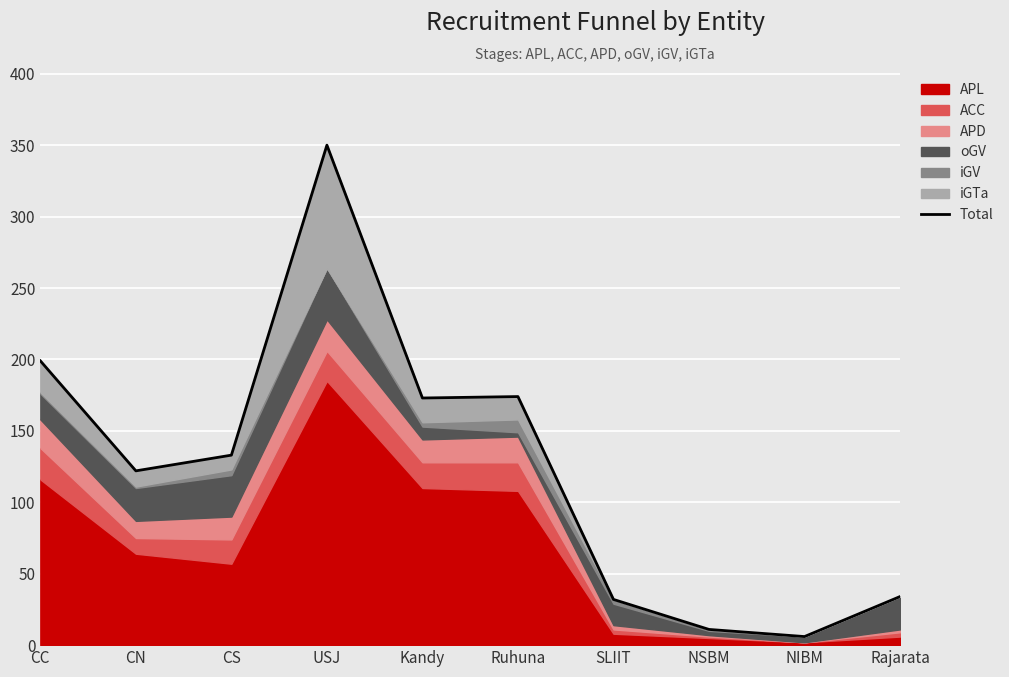

True or false: the data shows 11 at NSBM.

True